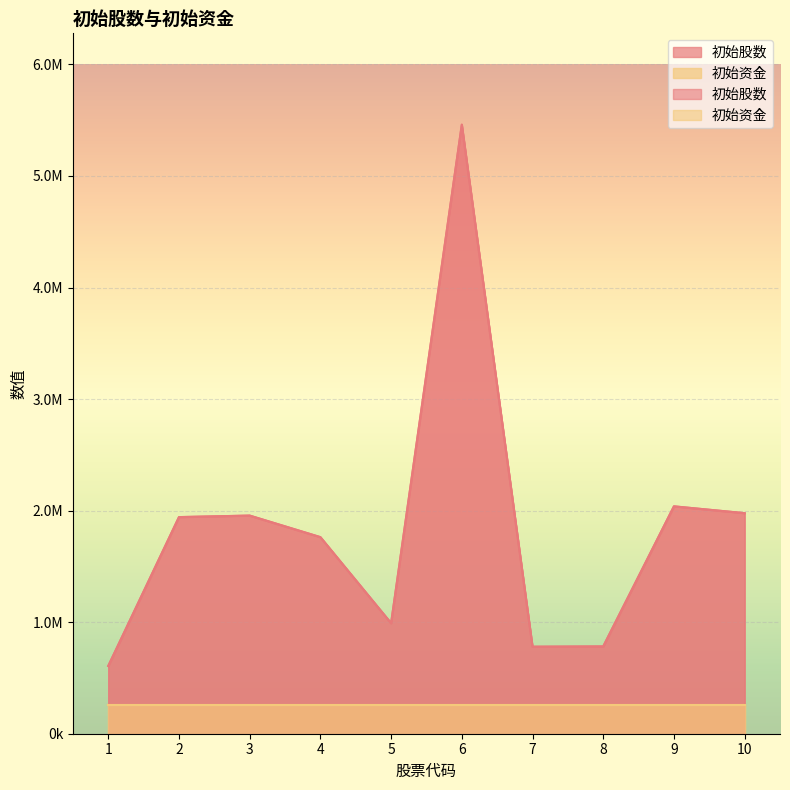

How many interior local peaks (higher than both neighbors) does the data have?

3